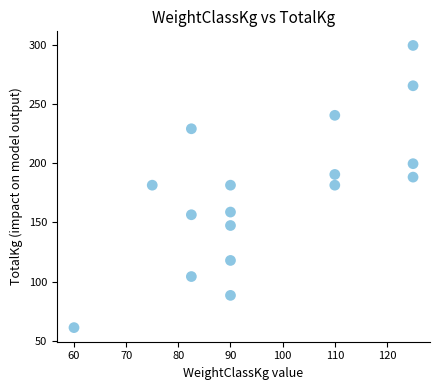

What is the range of X values (max minus min)?

65.0